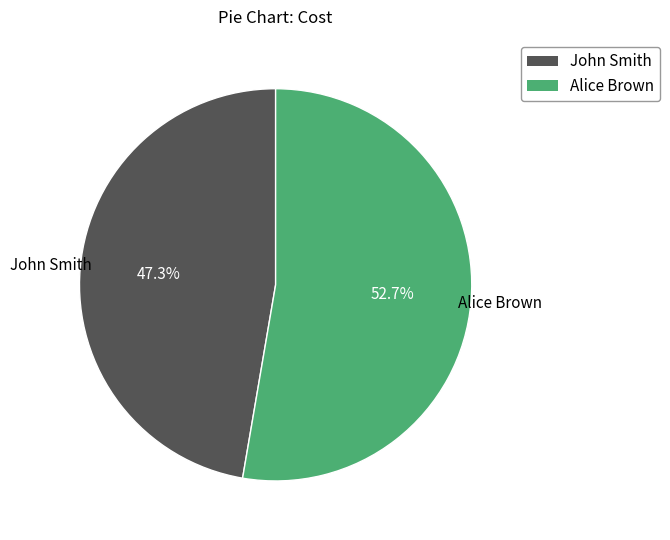

What is the majority slice?

Alice Brown